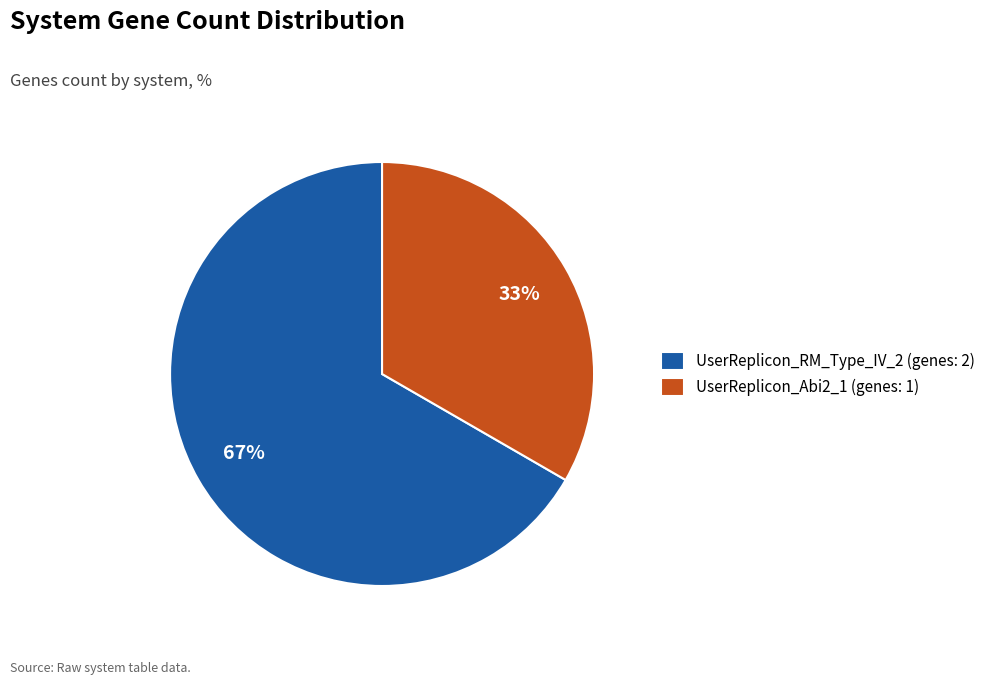

Which has a higher value, UserReplicon_Abi2_1 (genes: 1) or UserReplicon_RM_Type_IV_2 (genes: 2)?

UserReplicon_RM_Type_IV_2 (genes: 2)